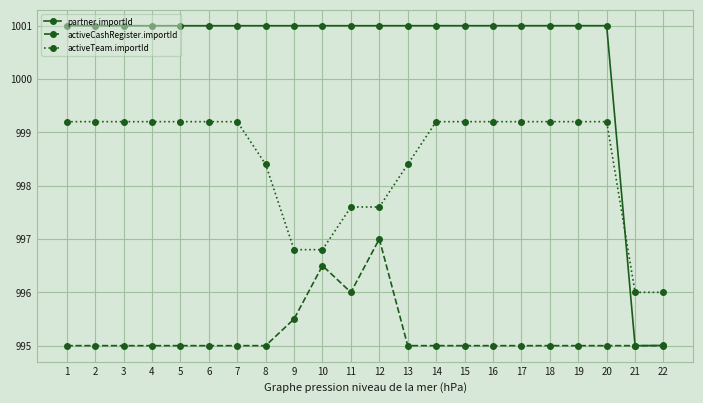

What is the value of the partner.importId point at the 3rd from the left?

1001.0